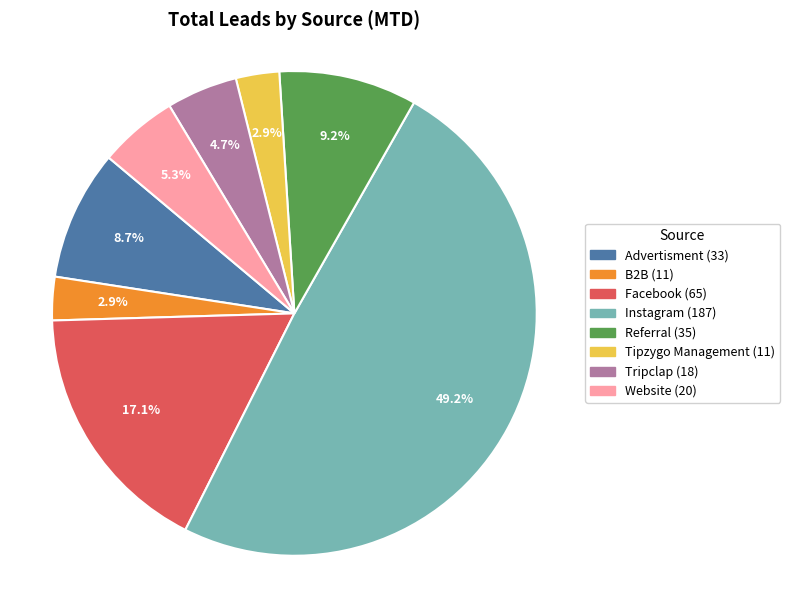

How many segments does this pie chart have?

8